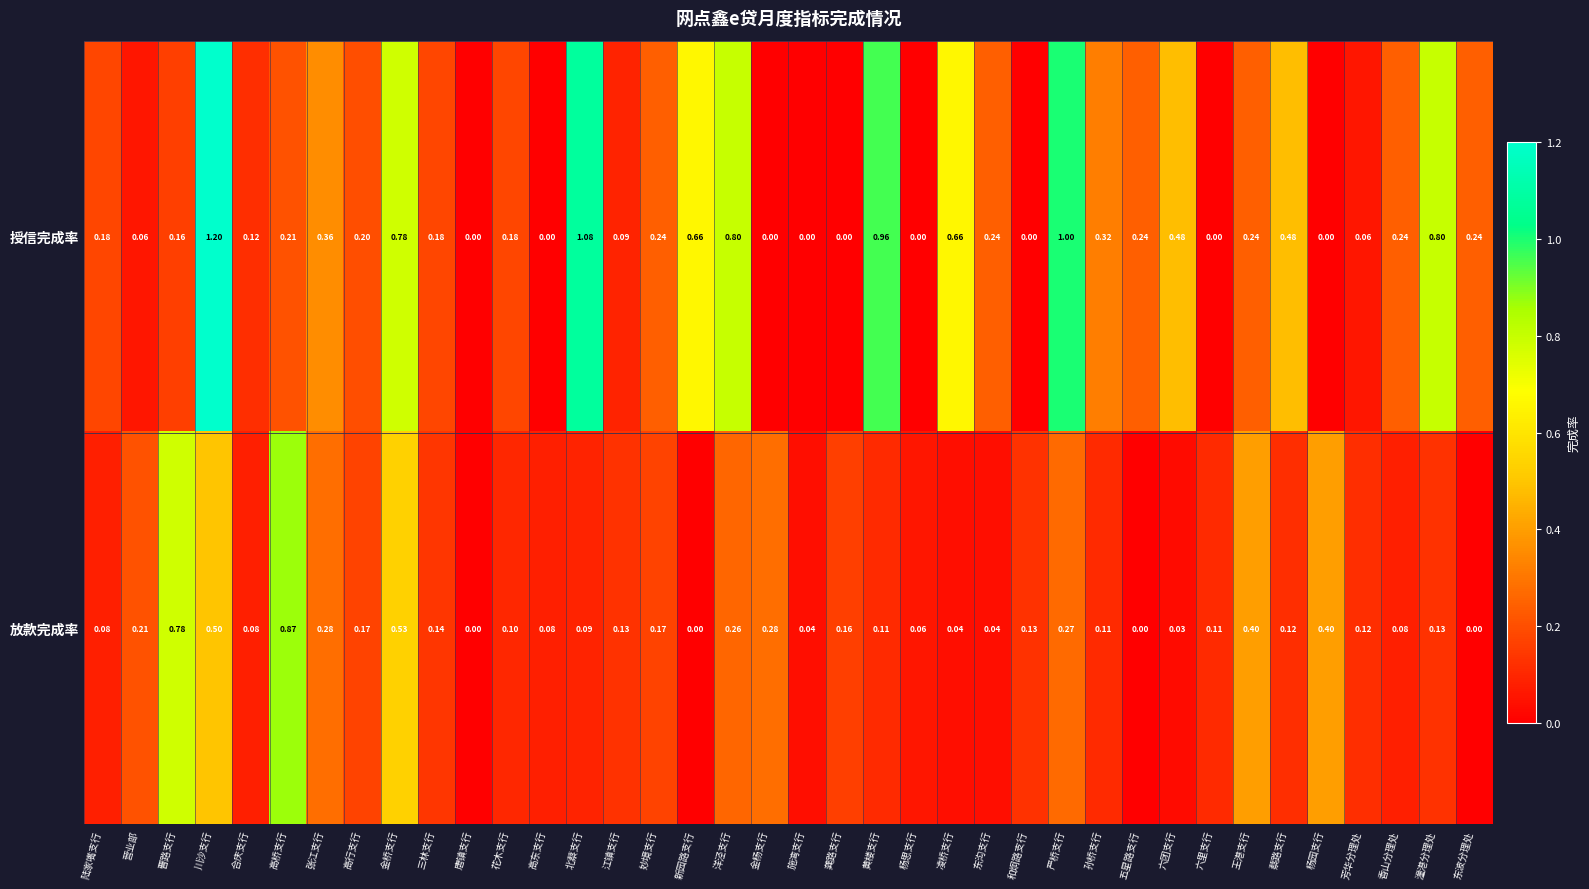

Rank the series by their maximum value, from highest to lowest.

授信完成率, 放款完成率